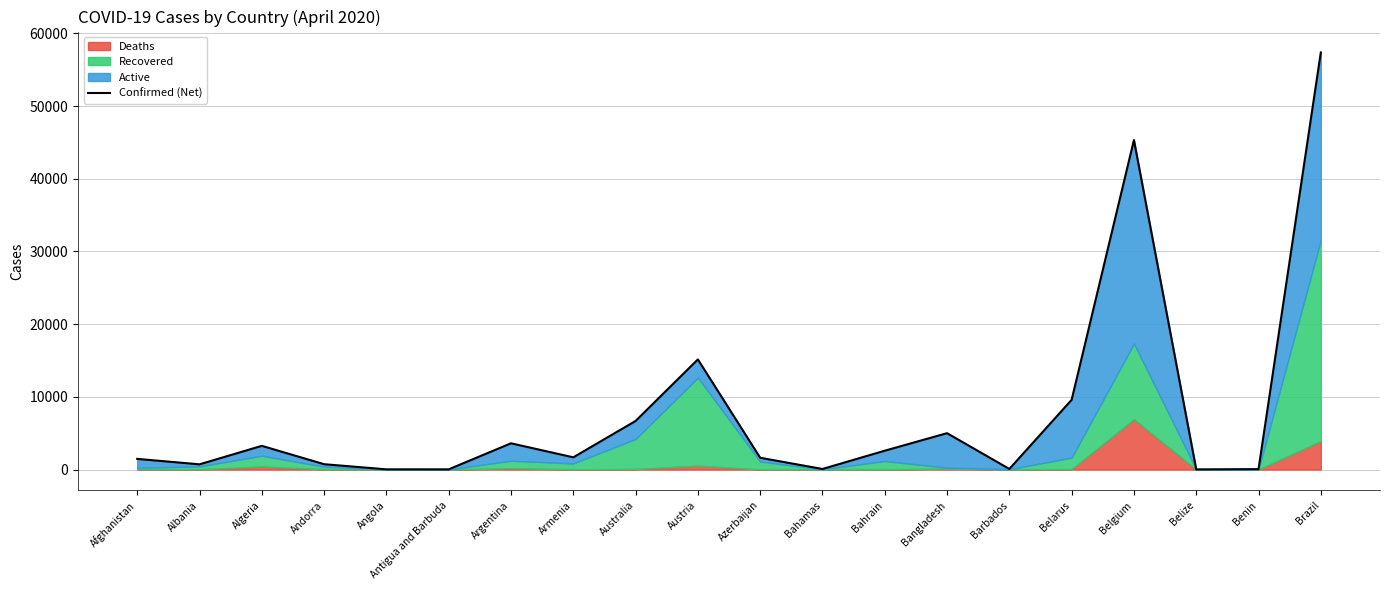

Reading left to right, transcribe all the data shown in this chart.

Afghanistan=1463	Albania=712	Algeria=3256	Andorra=731	Angola=25	Antigua and Barbuda=24	Argentina=3607	Armenia=1677	Australia=6677	Austria=15148	Azerbaijan=1617	Bahamas=73	Bahrain=2588	Bangladesh=4998	Barbados=77	Belarus=9590	Belgium=45325	Belize=18	Benin=54	Brazil=57382